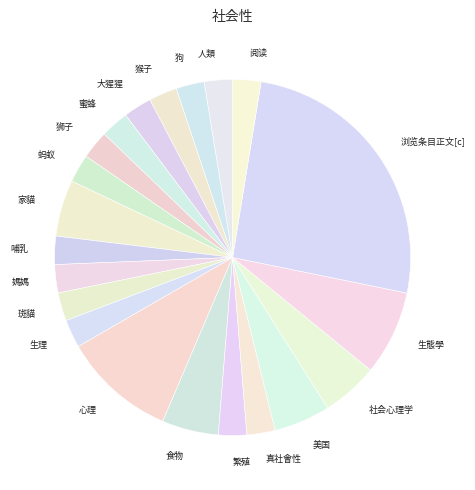

Does 家貓 account for over 50% of the chart?

No